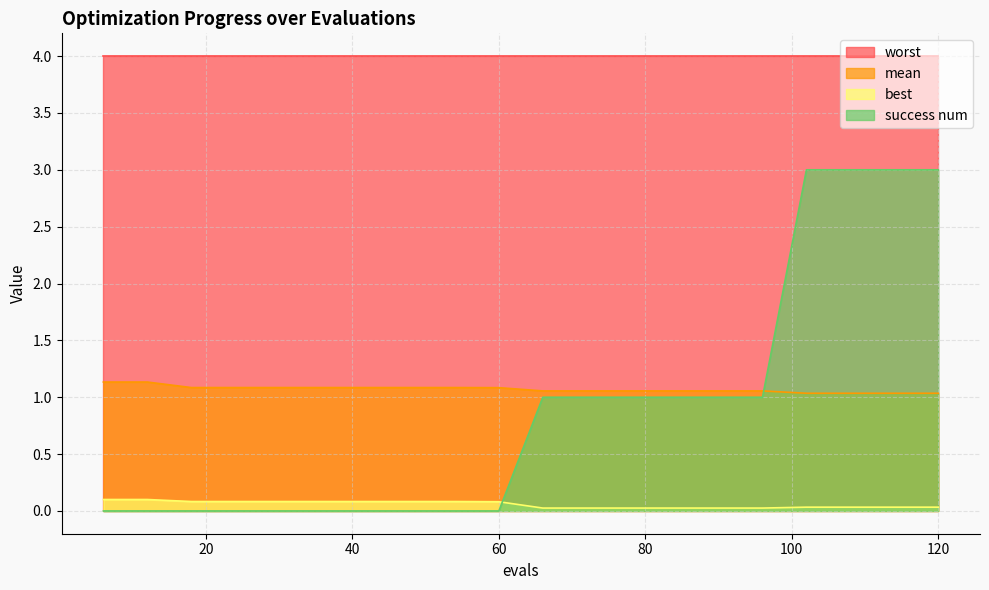

What is the difference between the best values at 90 and 12?

0.1